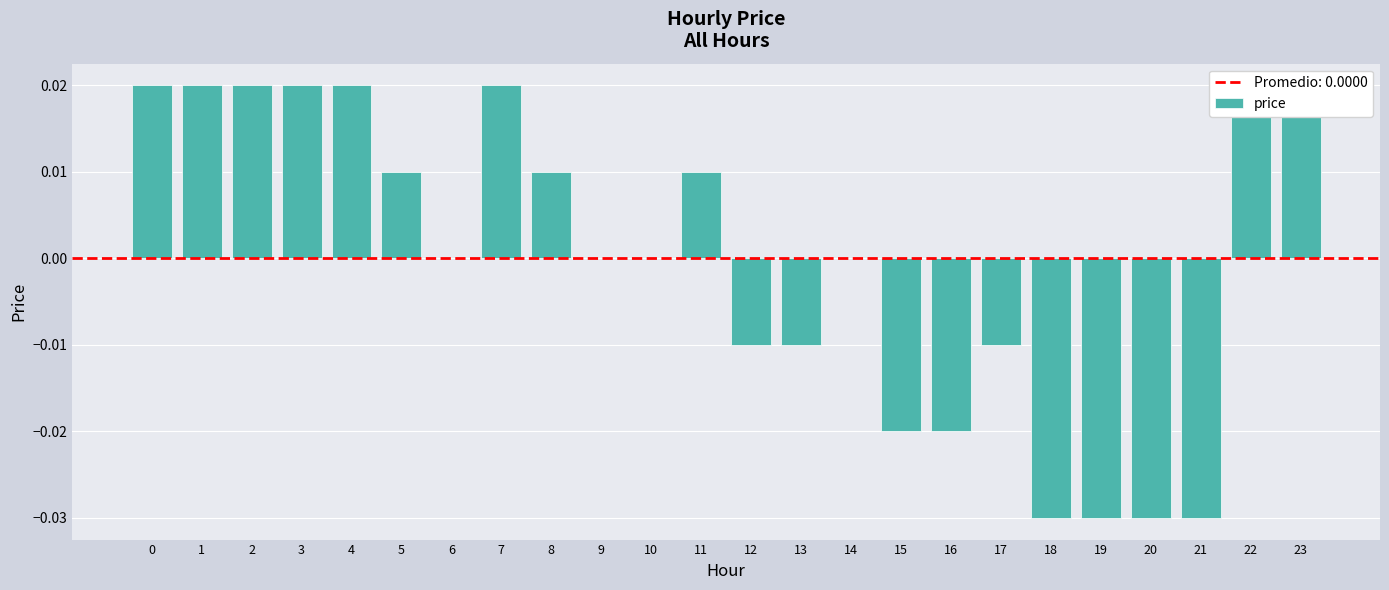

List the labels in order of value, largest first.

0, 1, 2, 3, 4, 7, 22, 23, 5, 8, 11, 6, 9, 10, 14, 12, 13, 17, 15, 16, 18, 19, 20, 21